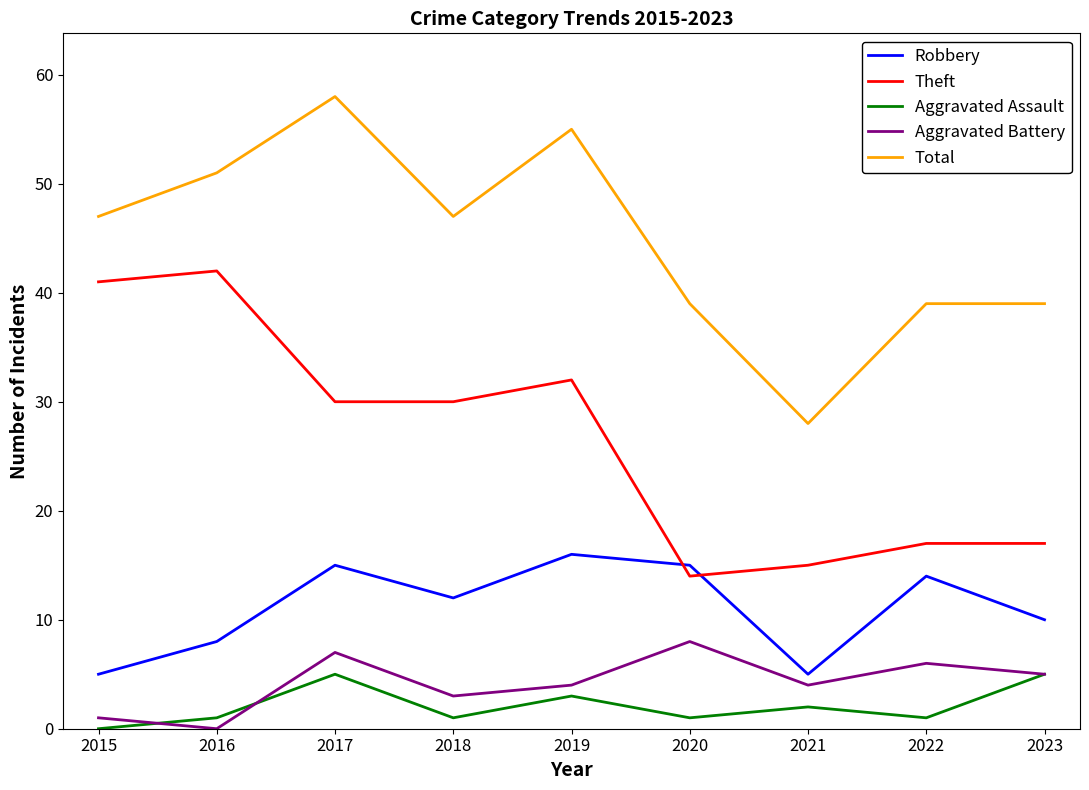

What is the difference between the highest and lowest values at 2019?

52